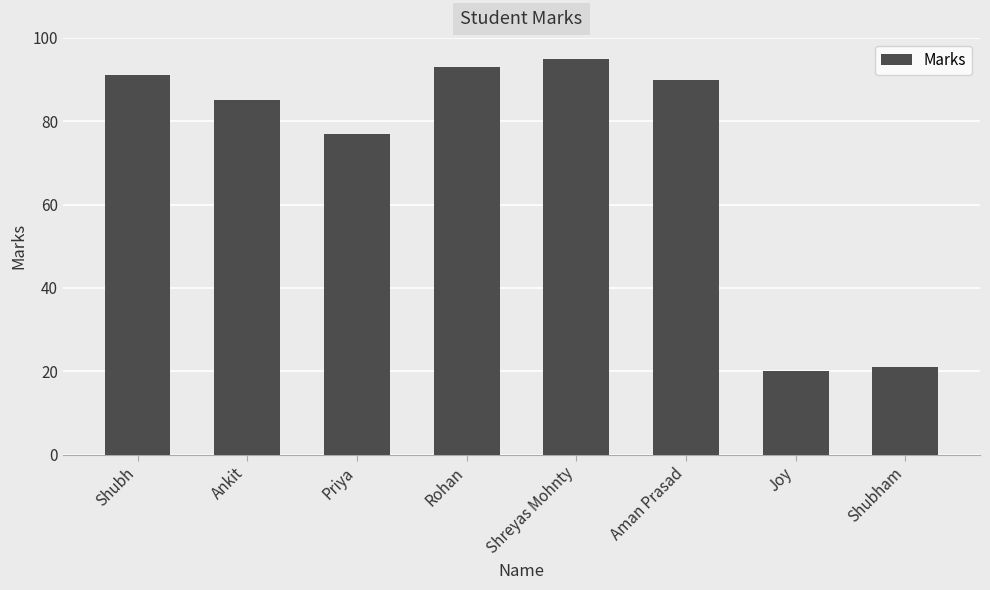

The value at Priya is 27. True or false?

False